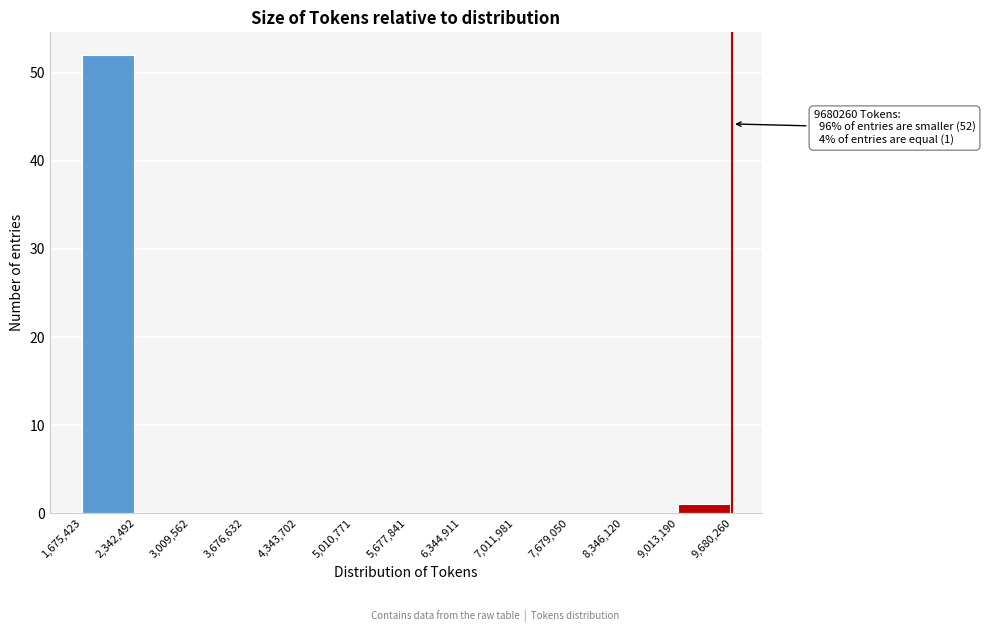

Which range on the x-axis has the tallest bar?

1,675,423 to 2,342,492